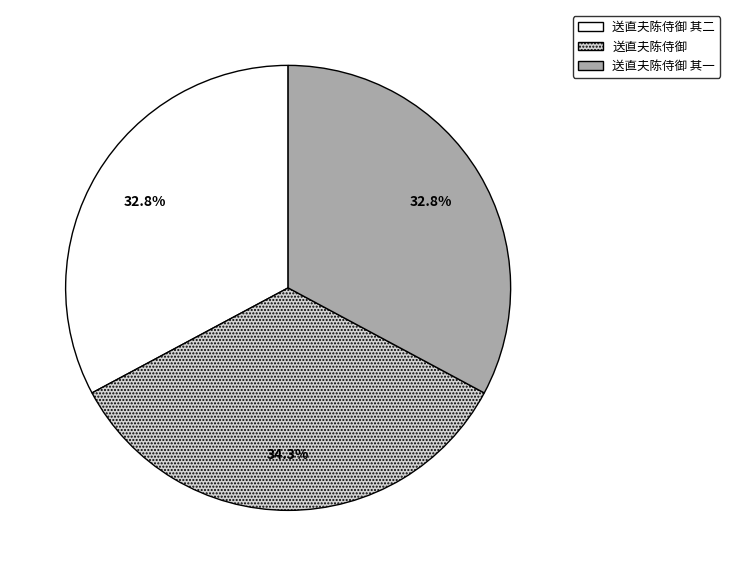

To the nearest percent, what is the combined percentage of 送直夫陈侍御 and 送直夫陈侍御 其二?

67%